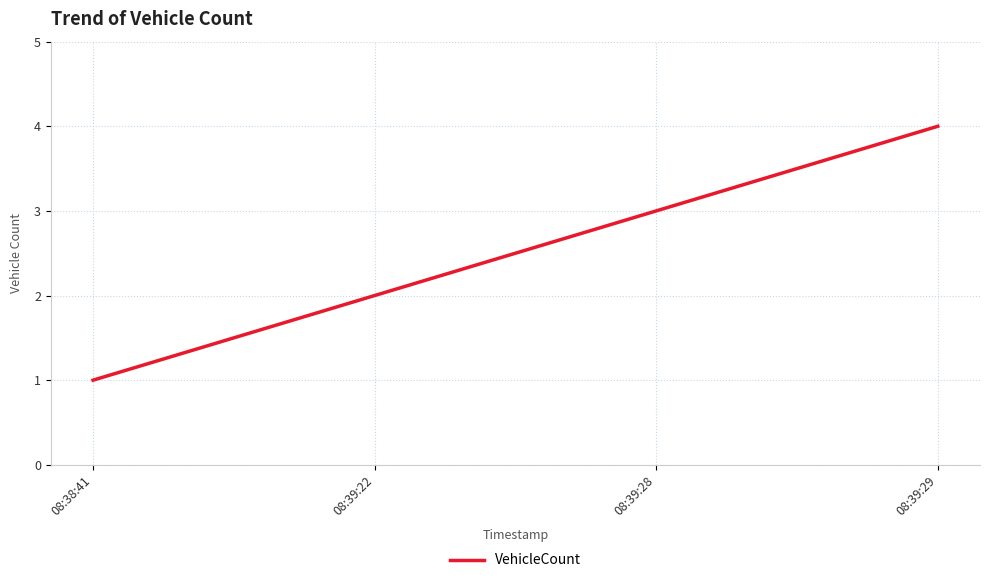

Reading left to right, list all the values displayed in this chart.

1	2	3	4